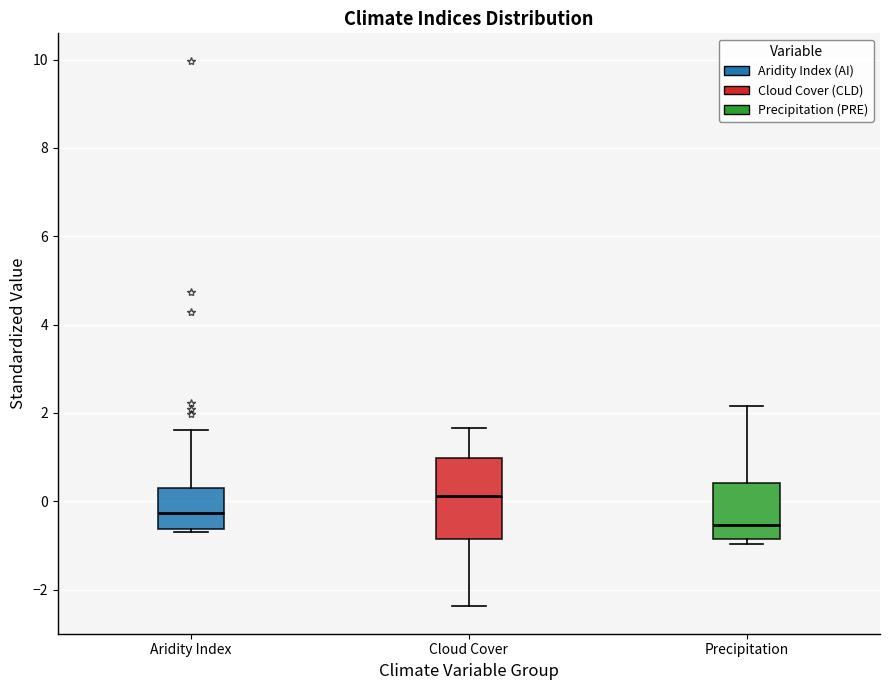

Which box is the tallest, from its lower edge to its upper edge?

Cloud Cover